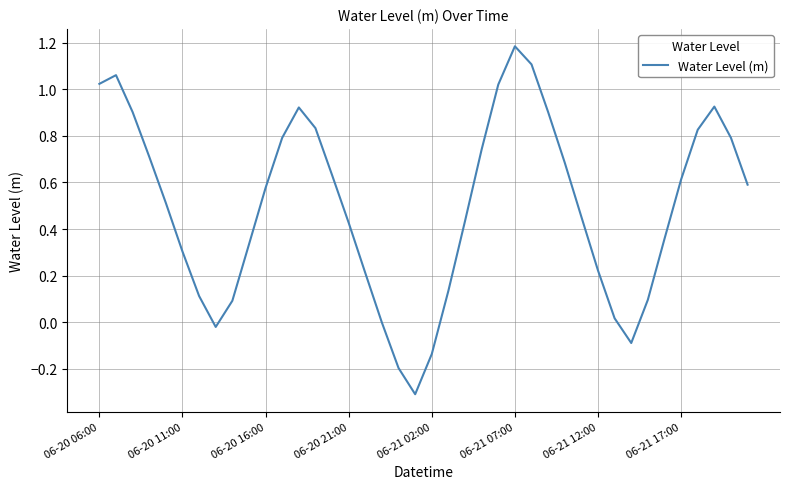

What is the difference between the maximum and minimum values?

1.5